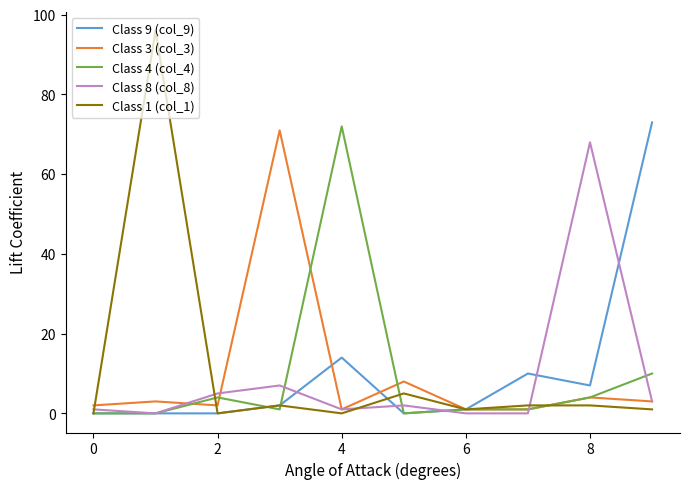

Which series has the largest range (max minus min)?

Class 1 (col_1)